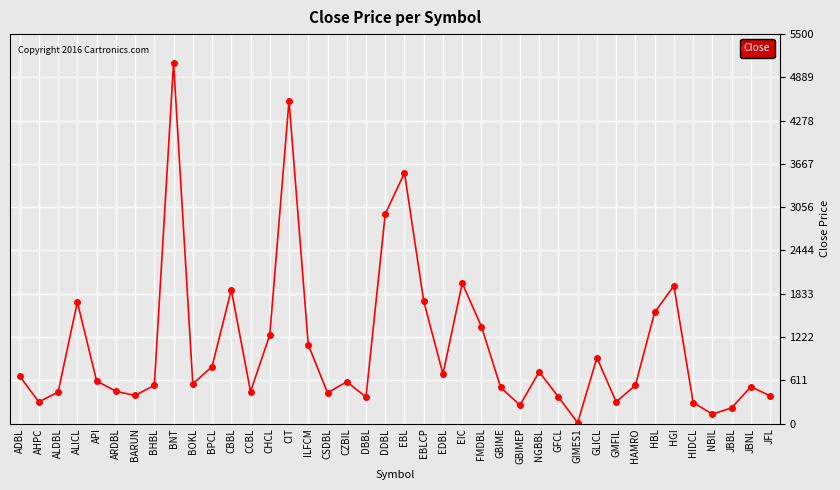

Where is the first local maximum?

ALICL